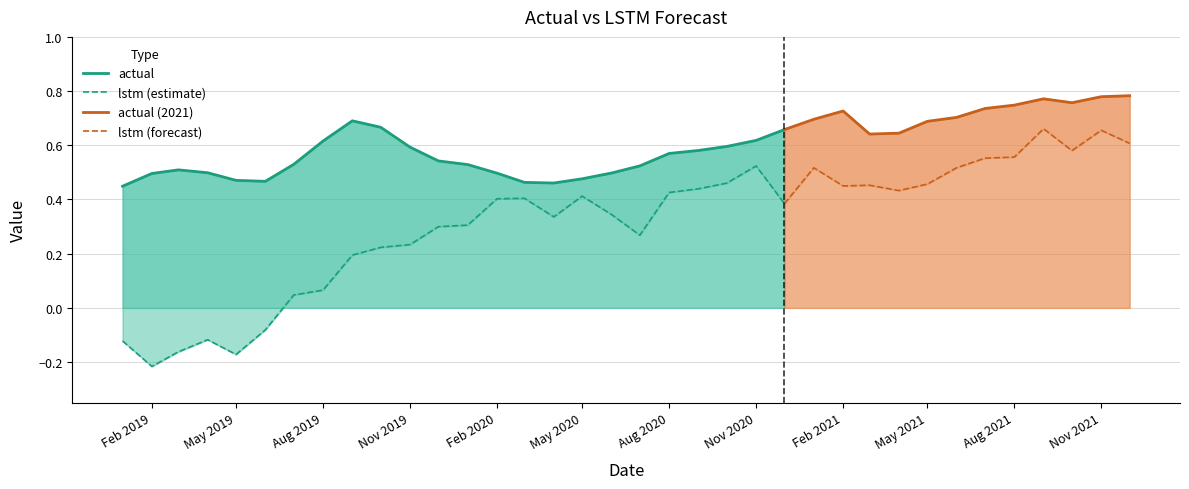

True or false: actual and lstm intersect in this chart.

False